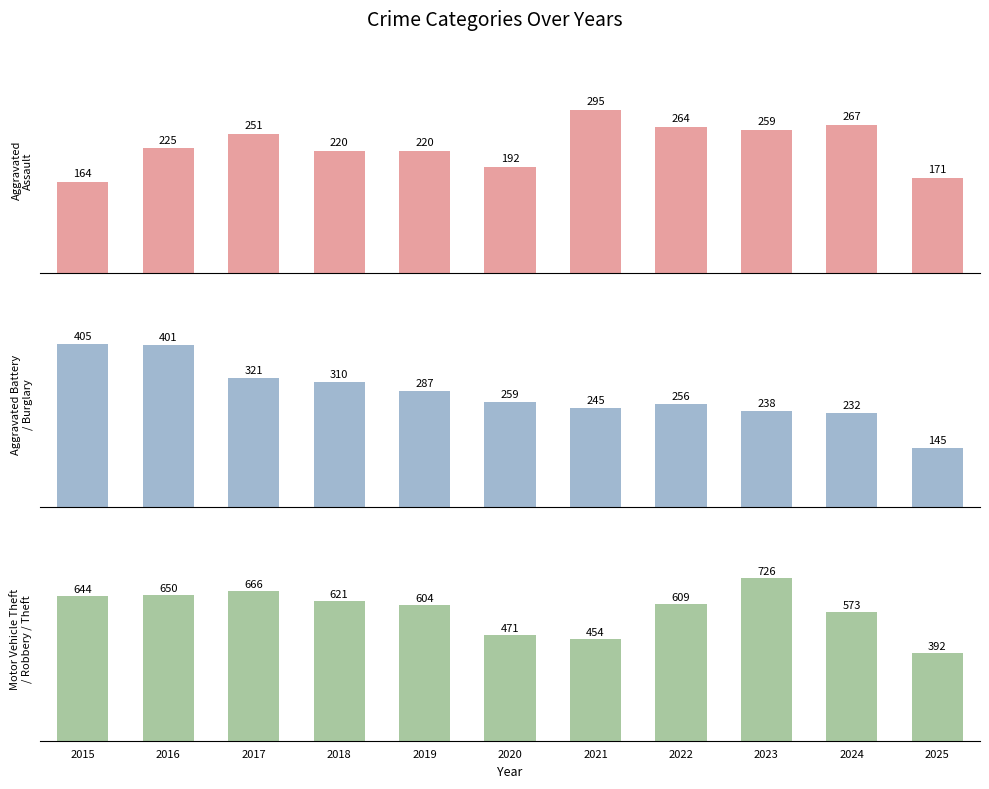

Where is Aggravated Assault nearest to the value 229?

2016